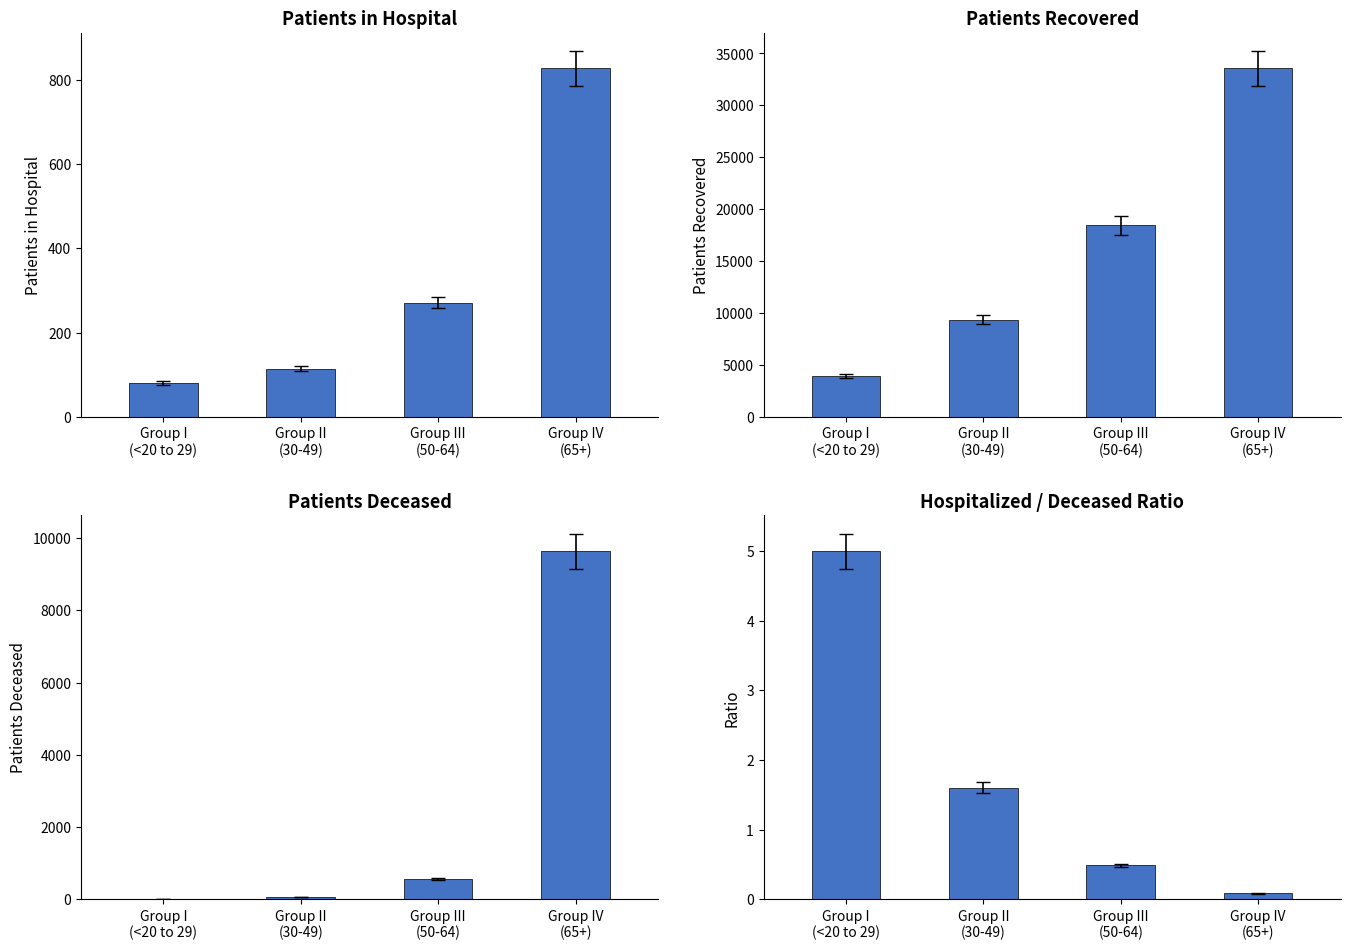

How many groups of bars are there?

4